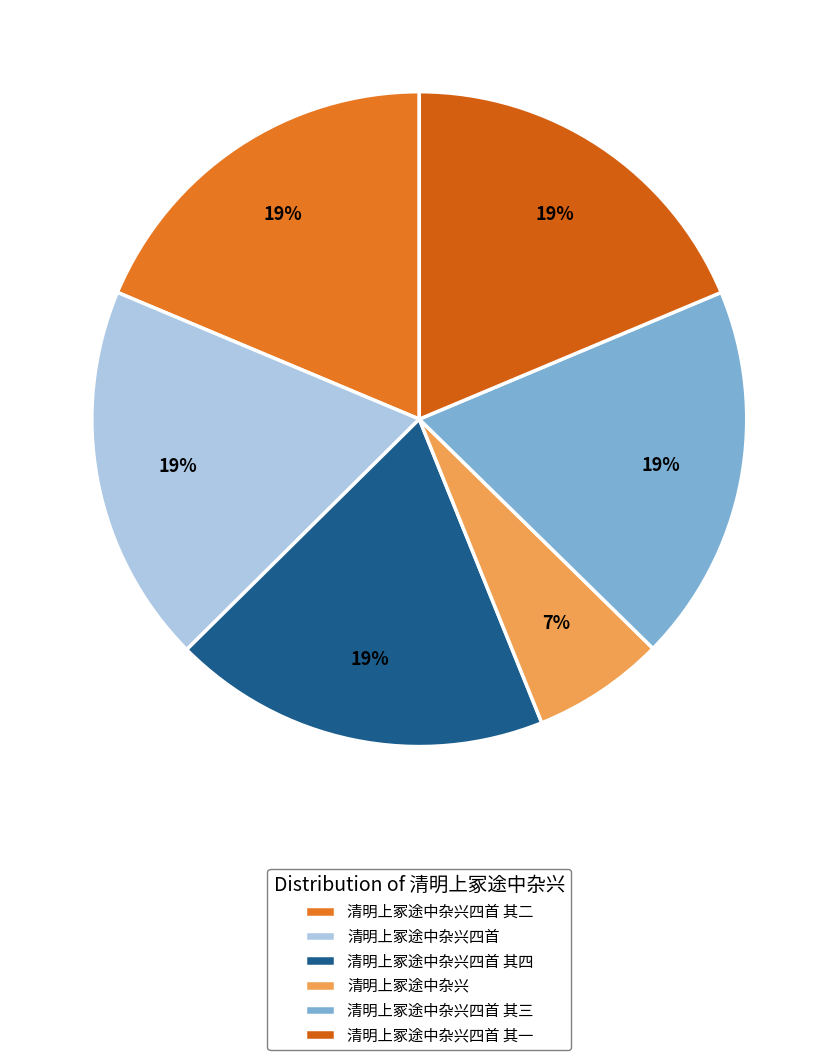

To the nearest percent, what is the average slice percentage?

17%